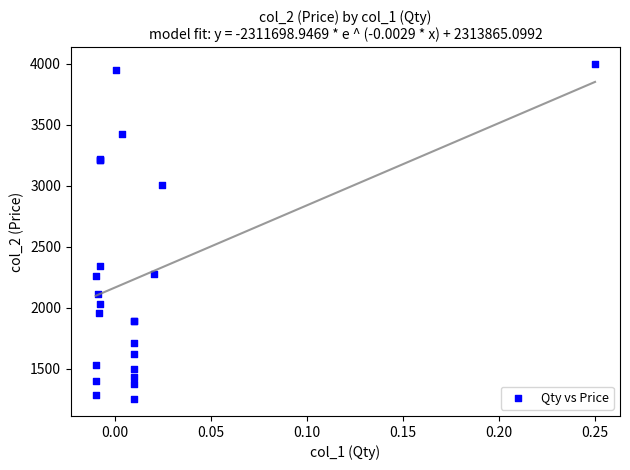

What Y value in the scatter plot is closest to 2625?

2340.0